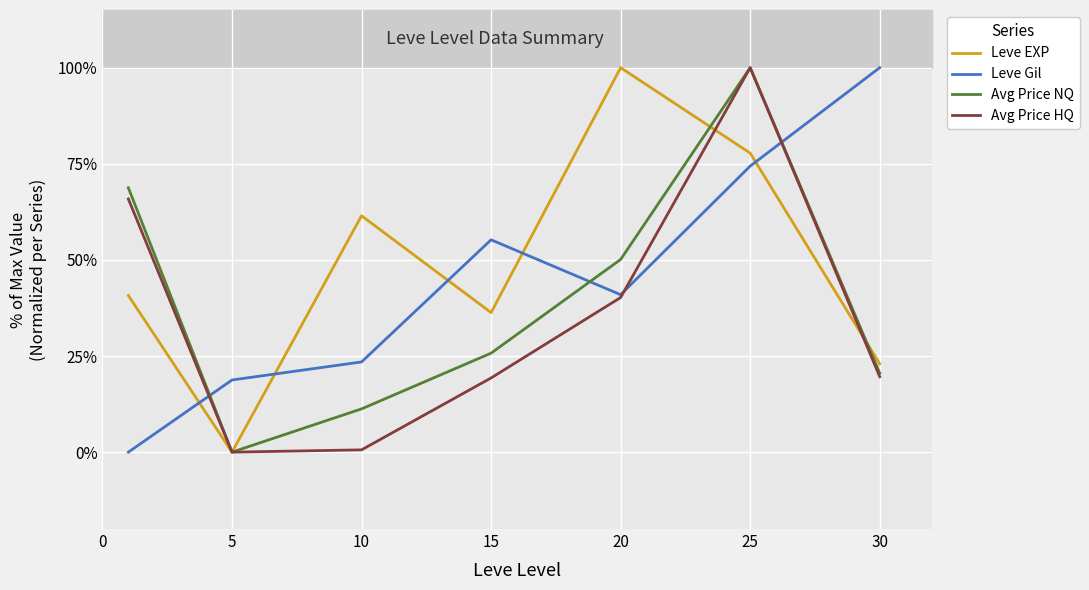

What is the difference between the maximum and minimum values in the Leve EXP series?

100.0